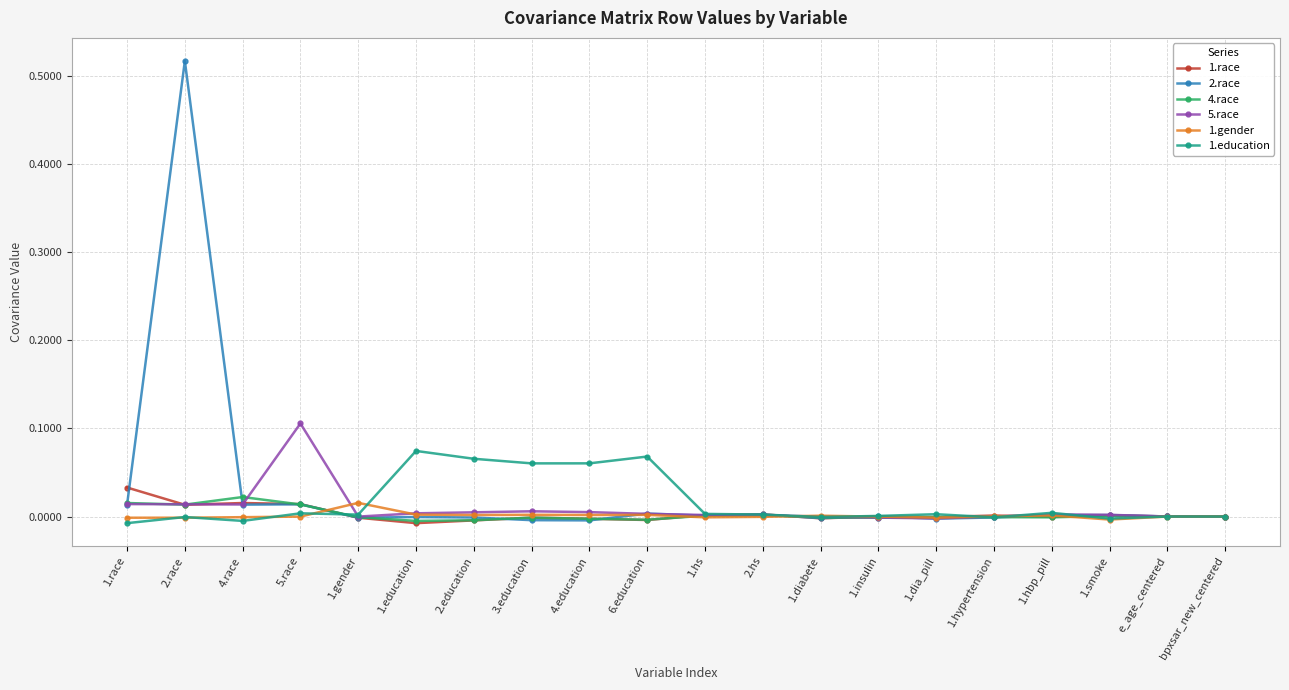

True or false: 1.education has more than 0 points higher than both neighbors.

True